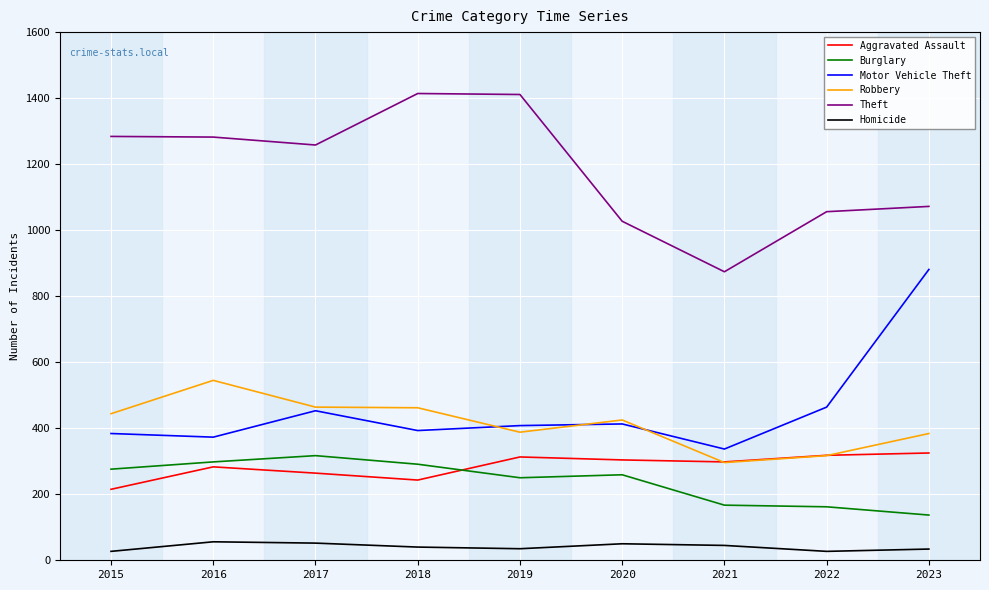

What is the sum of all Motor Vehicle Theft values?

4106